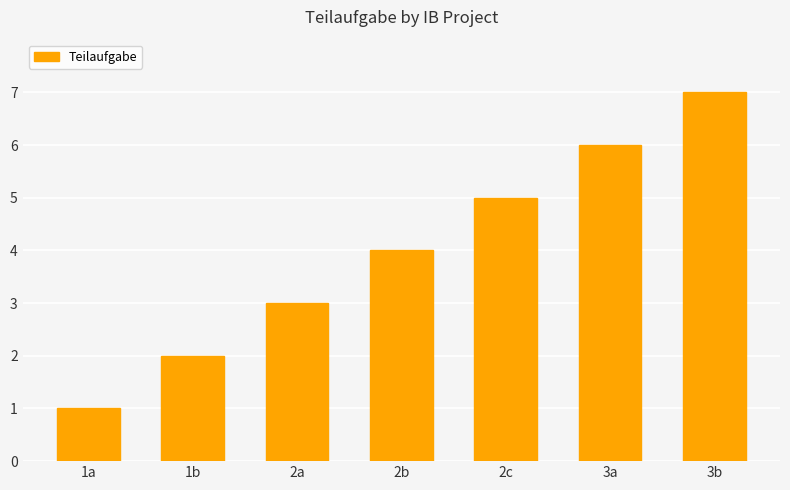

Where is the data nearest to the value 4?

2b